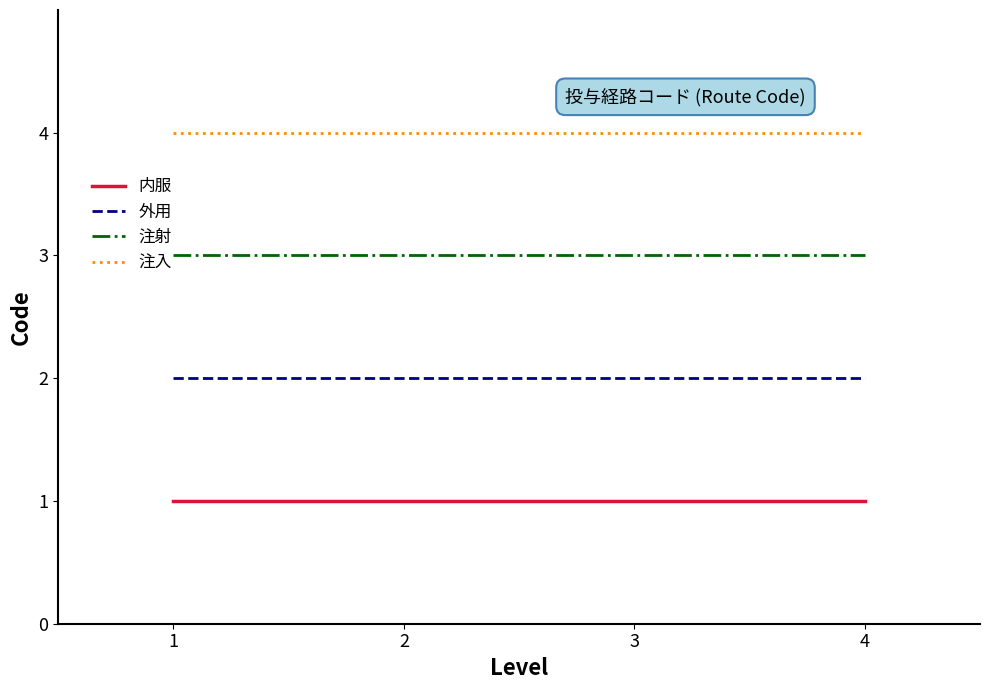

At how many categories does at least one series exceed 2?

4